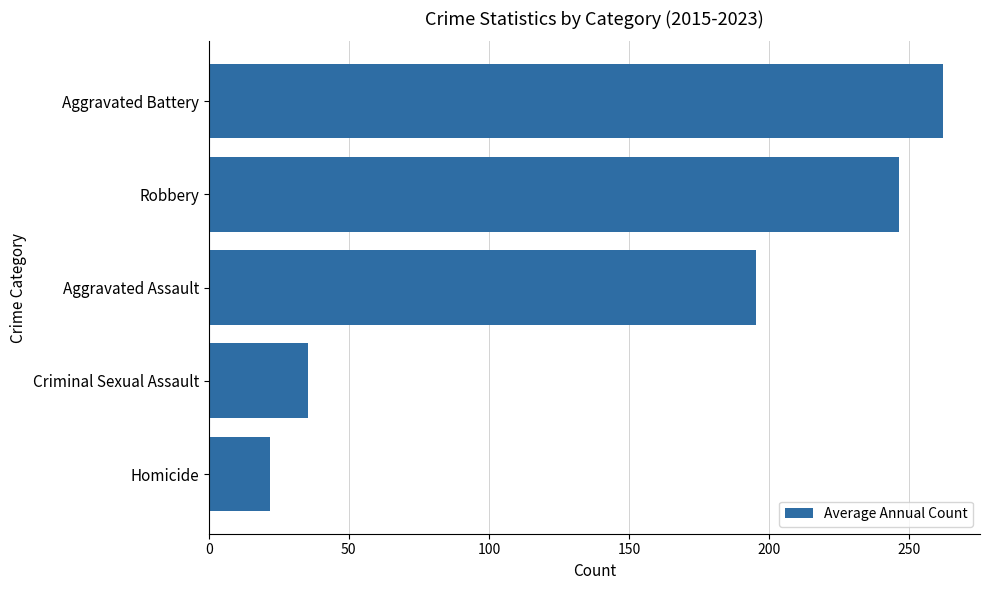

What is the minimum value shown in the chart?

21.9